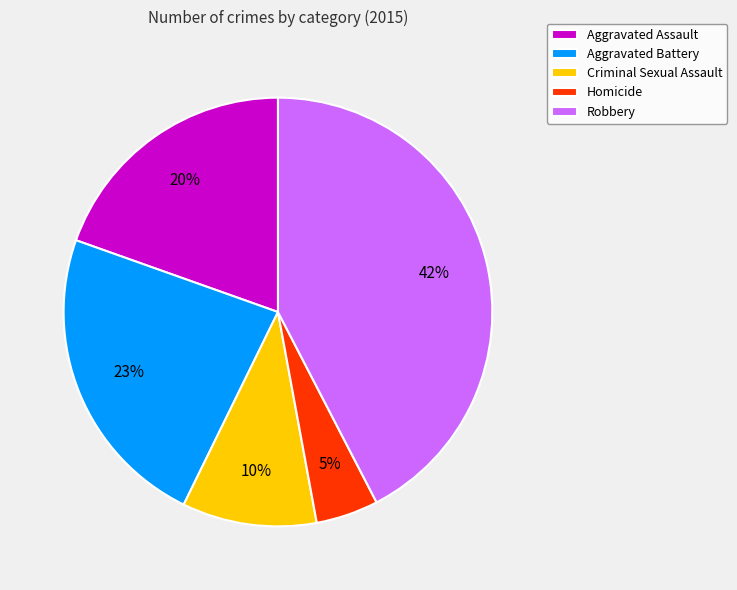

Count the number of slices in the pie.

5